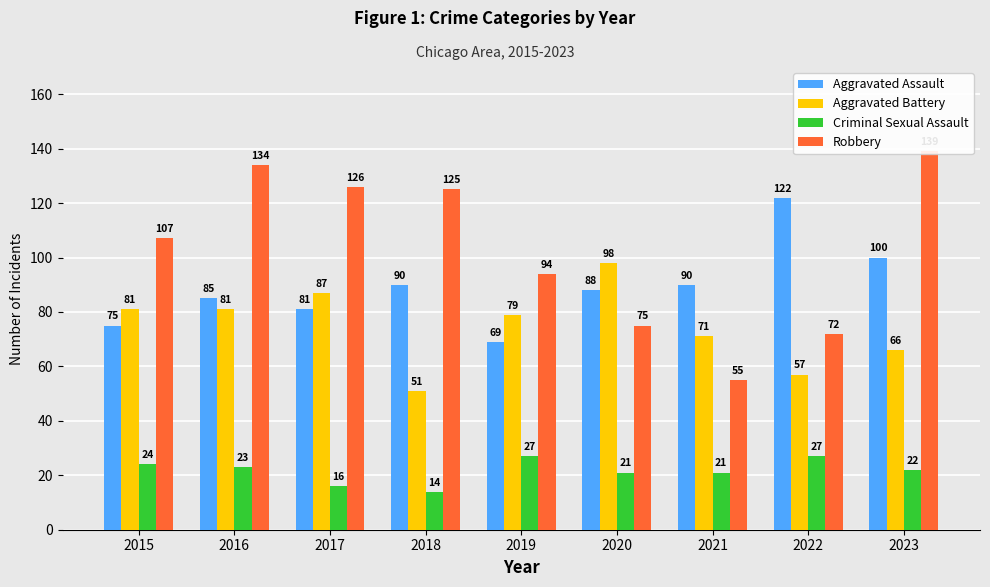

What is the minimum value for Robbery?

55